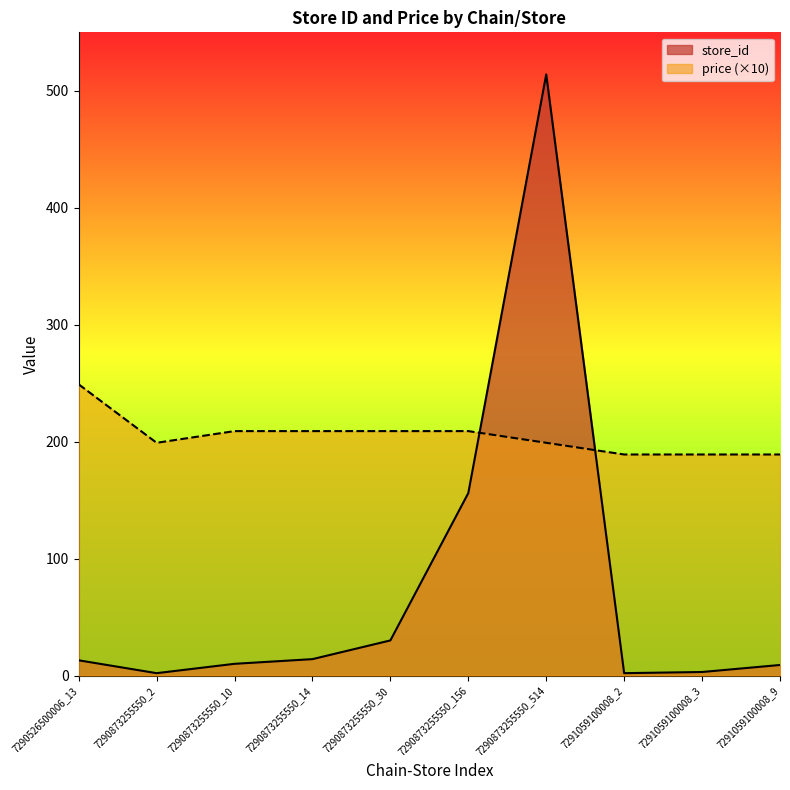

Reading left to right, extract all data points from this chart.

store_id: 7290526500006_13=13	7290873255550_2=2	7290873255550_10=10	7290873255550_14=14	7290873255550_30=30	7290873255550_156=156	7290873255550_514=514	7291059100008_2=2	7291059100008_3=3	7291059100008_9=9
price: 7290526500006_13=249	7290873255550_2=199	7290873255550_10=209	7290873255550_14=209	7290873255550_30=209	7290873255550_156=209	7290873255550_514=199	7291059100008_2=189	7291059100008_3=189	7291059100008_9=189